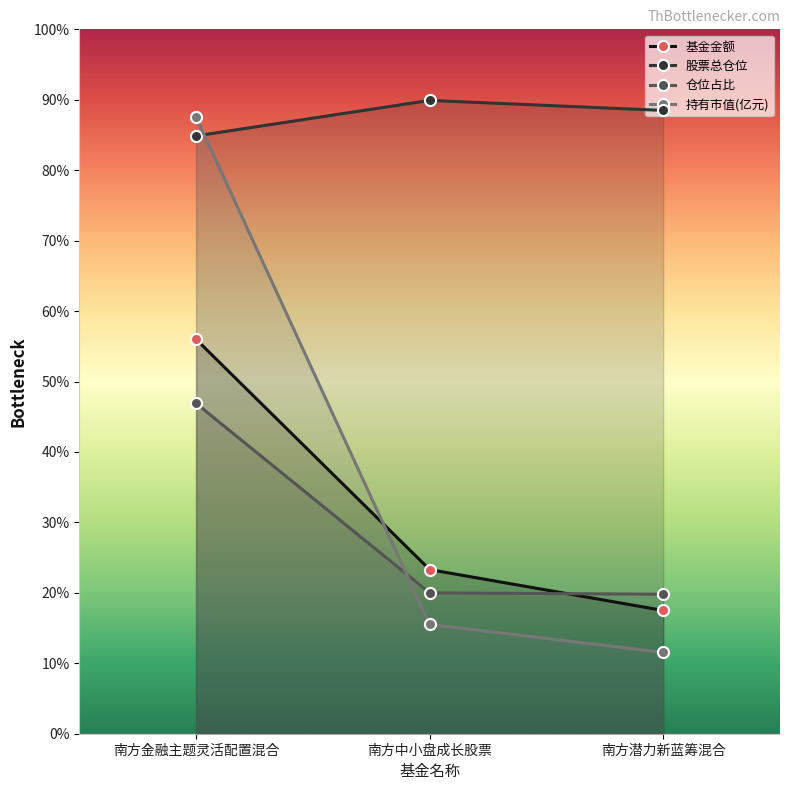

What are all the series names shown in the legend?

基金金额, 股票总仓位, 仓位占比, 持有市值(亿元)